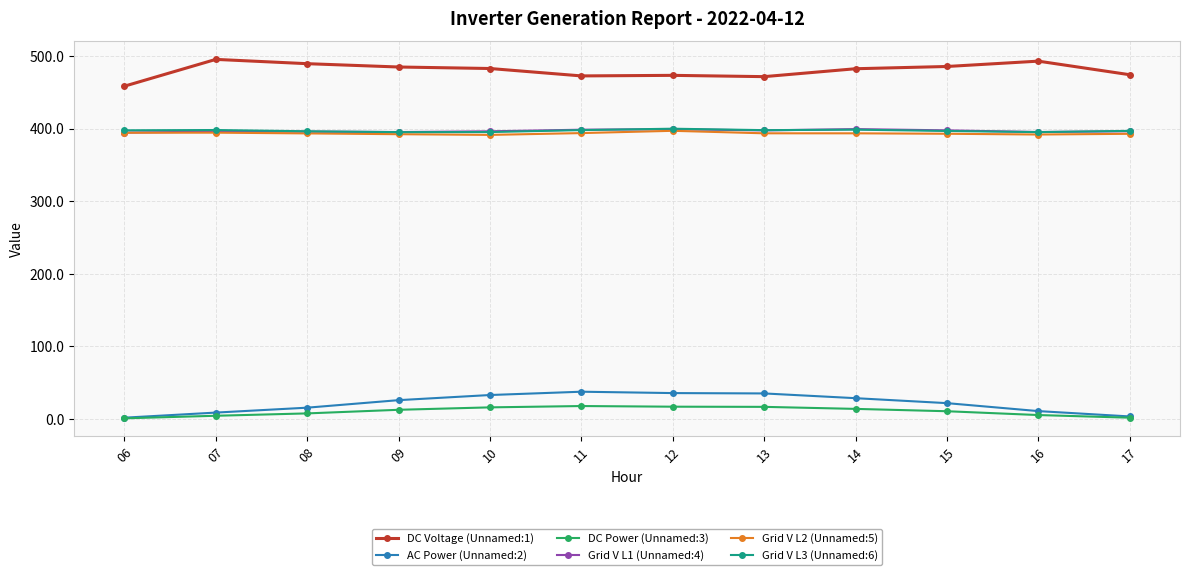

True or false: AC Power (Unnamed:2) and Grid V L2 (Unnamed:5) intersect in this chart.

False